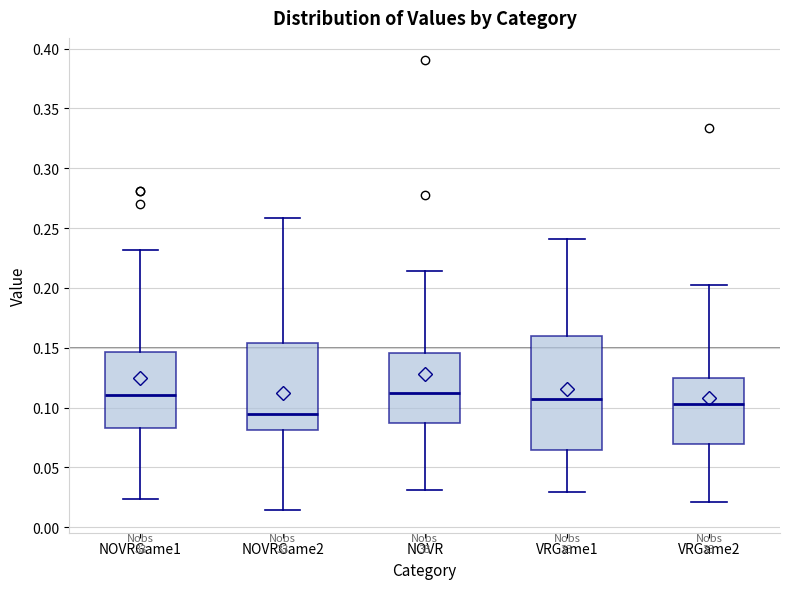

Reading left to right, read every box against the y-axis: the position of its median line, the range the box covers, and the ends of its whiskers. The values are not printed on the chart, so give them approximately, as read against the axis.

NOVRGame1: median 0.110, box 0.085 to 0.145, whiskers 0.025 to 0.230
NOVRGame2: median 0.095, box 0.080 to 0.155, whiskers 0.015 to 0.260
NOVR: median 0.115, box 0.085 to 0.145, whiskers 0.030 to 0.215
VRGame1: median 0.105, box 0.065 to 0.160, whiskers 0.030 to 0.240
VRGame2: median 0.105, box 0.070 to 0.125, whiskers 0.020 to 0.200